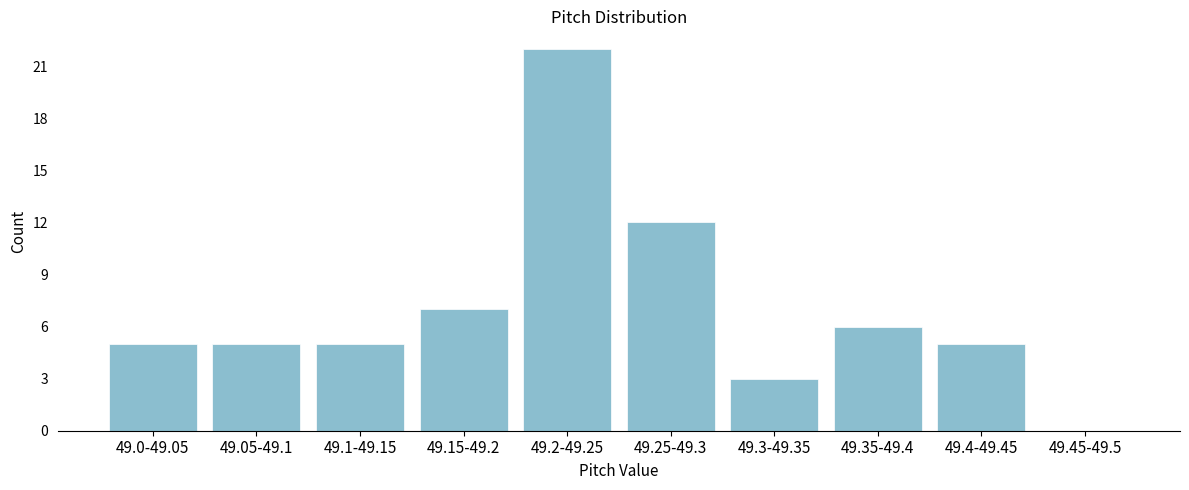

Reading left to right, what are all the values shown in this chart?

49.0-49.05=5	49.05-49.1=5	49.1-49.15=5	49.15-49.2=7	49.2-49.25=22	49.25-49.3=12	49.3-49.35=3	49.35-49.4=6	49.4-49.45=5	49.45-49.5=0